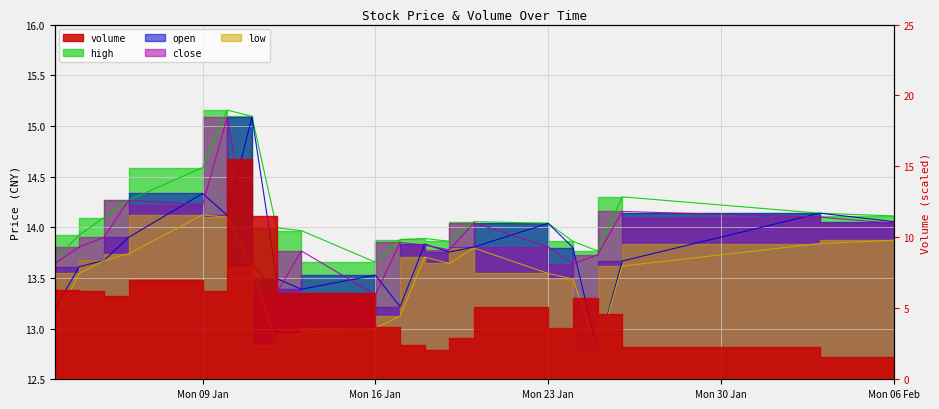

What is the total value across all series at 2017-01-12?

53.7